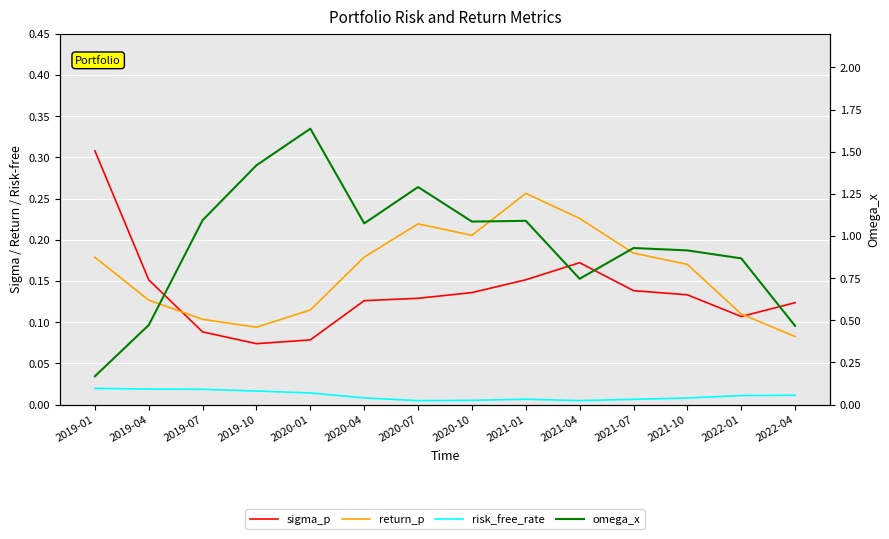

Rank the series by their maximum value, from highest to lowest.

omega_x, sigma_p, return_p, risk_free_rate